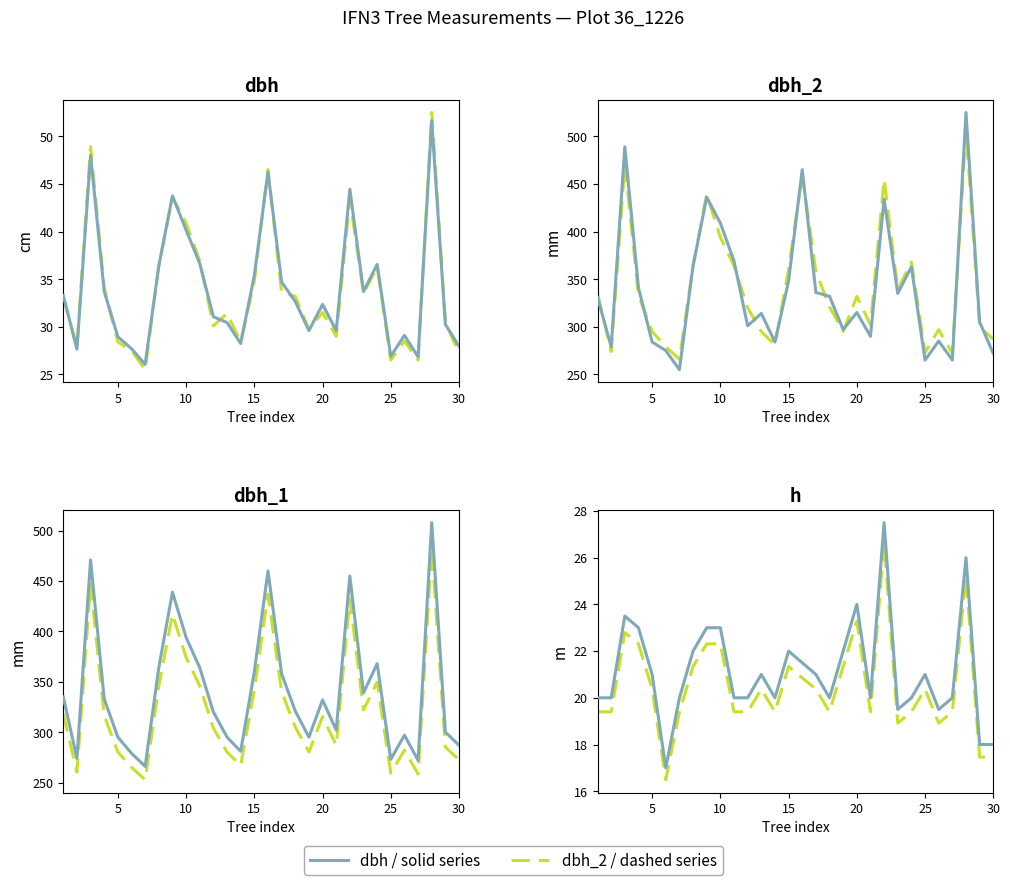

What is the difference between the dbh_1 values at 26 and 20?

35.0